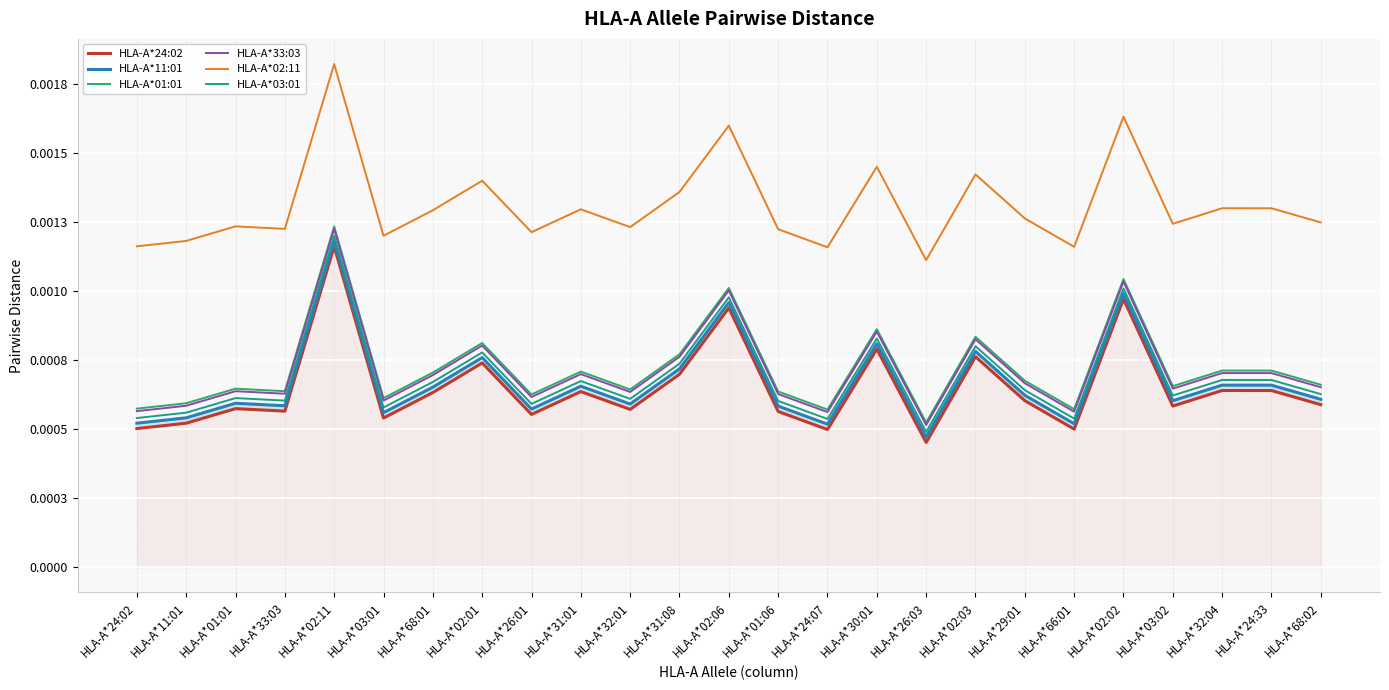

True or false: HLA-A*02:11 and HLA-A*33:03 cross at least once.

False